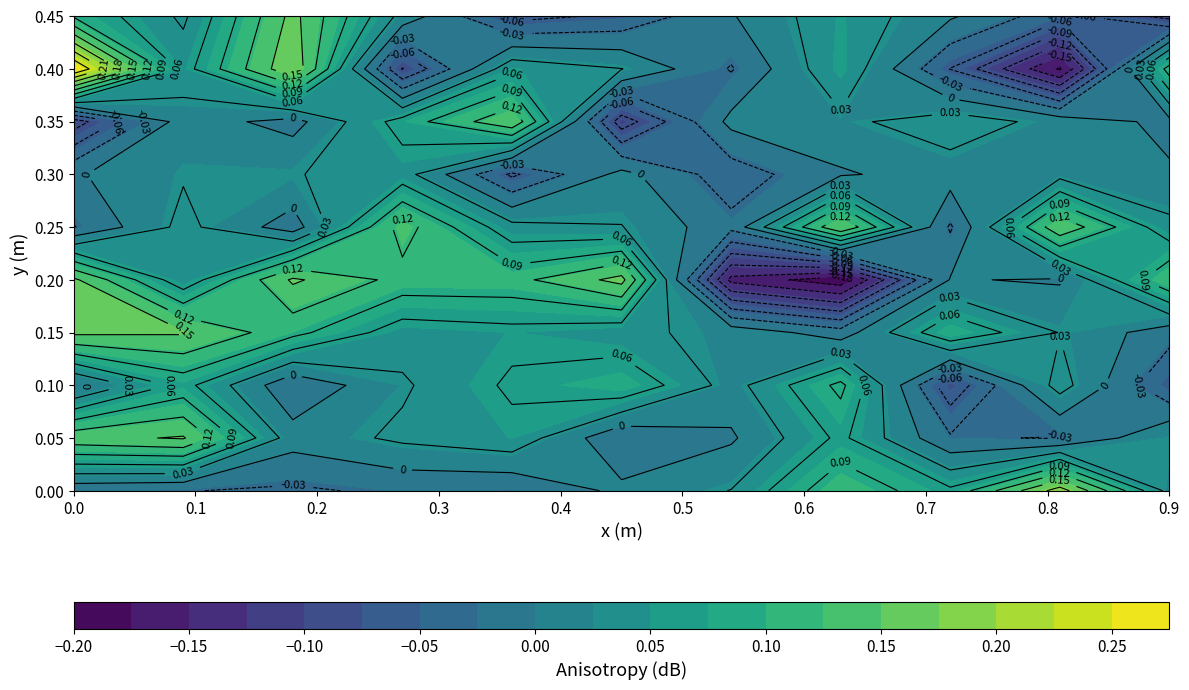

What is the difference between the highest and lowest values at 4?

0.4